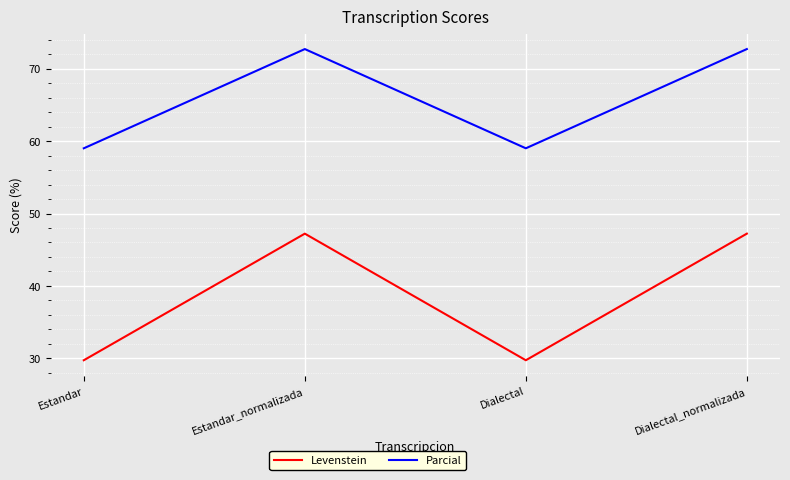

True or false: Parcial has more than 0 points higher than both neighbors.

True